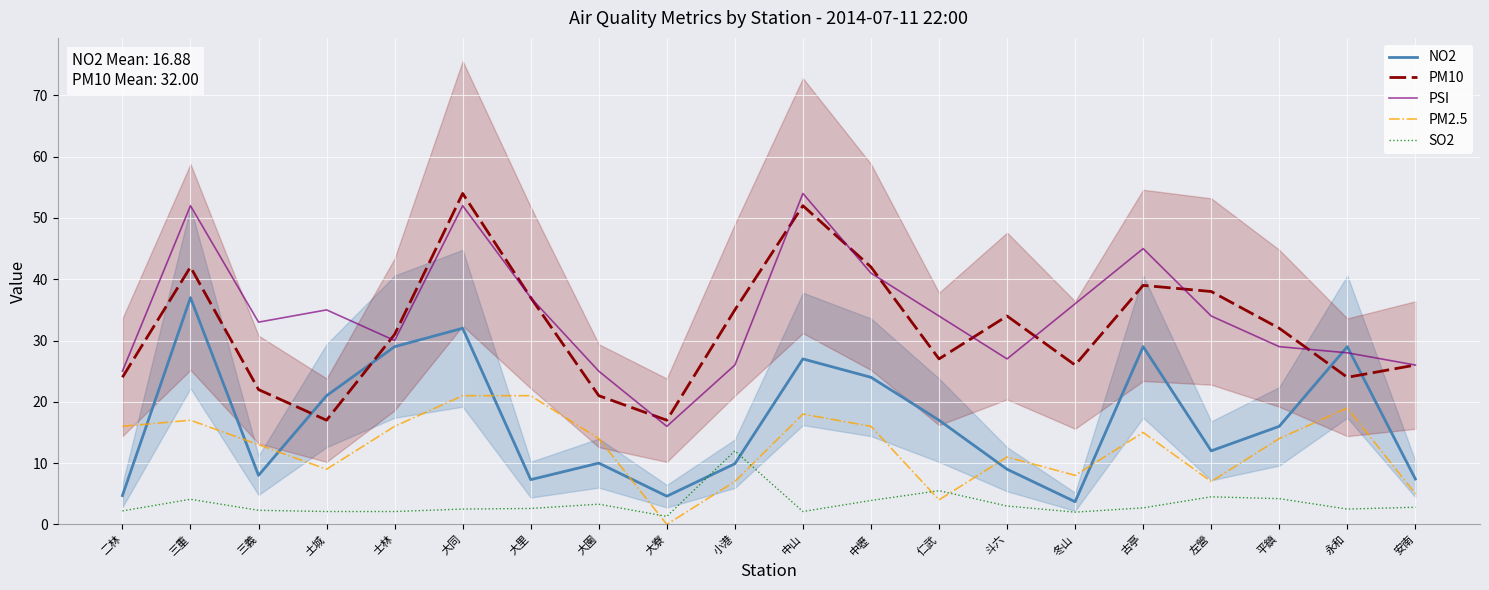

The PM2.5 series shows 19.0 at 永和. True or false?

True